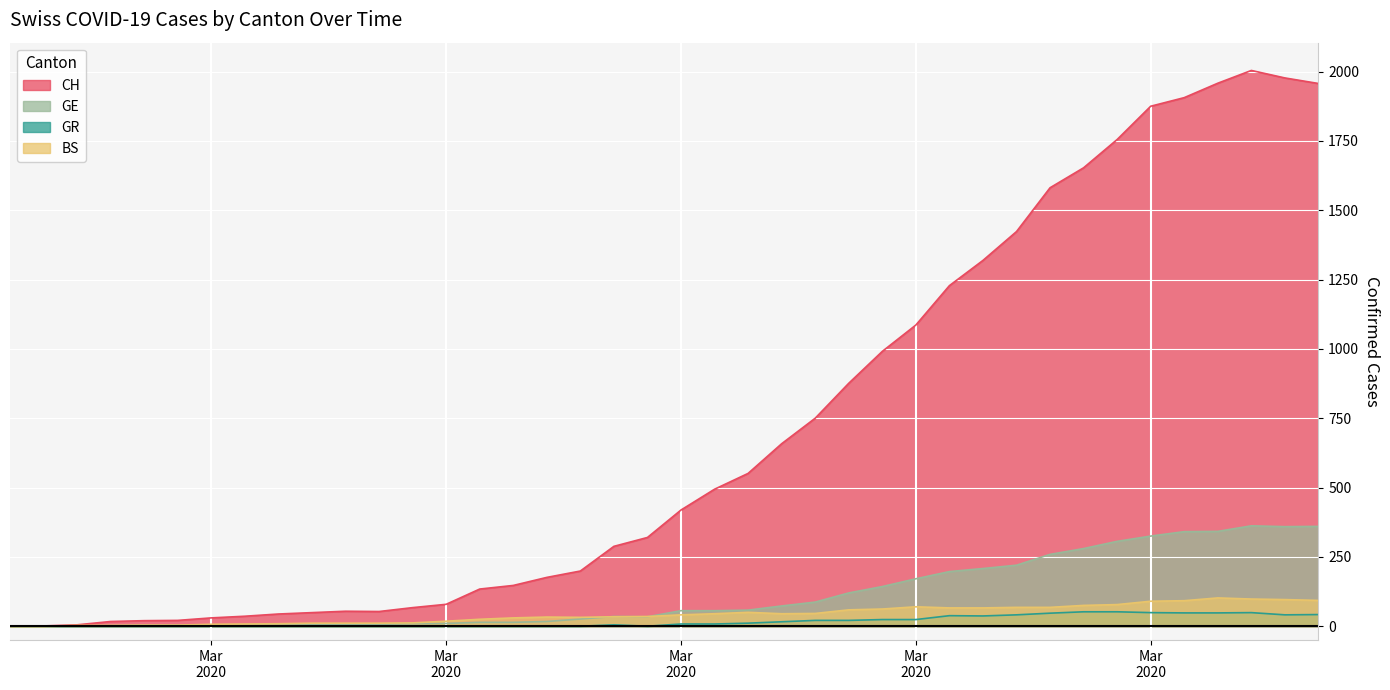

At how many categories does at least one series exceed 185?

23